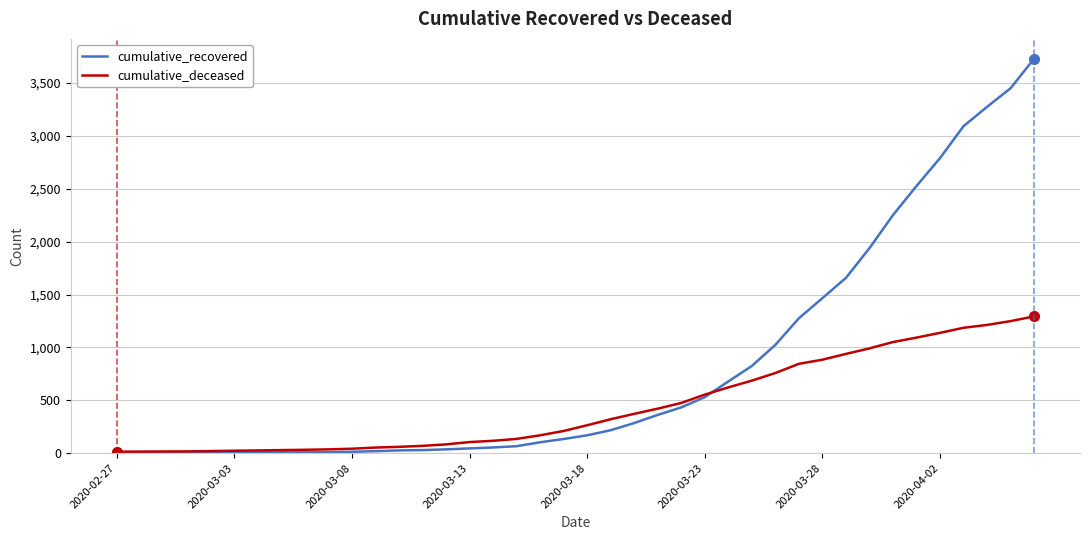

What is the highest value of the cumulative_recovered series?

3732